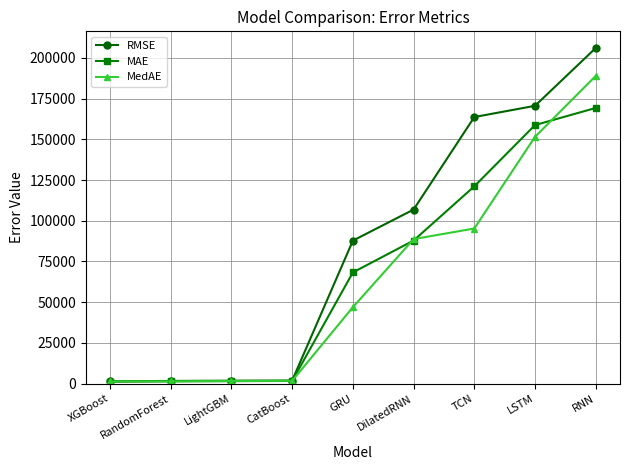

Which series has the largest range (max minus min)?

RMSE